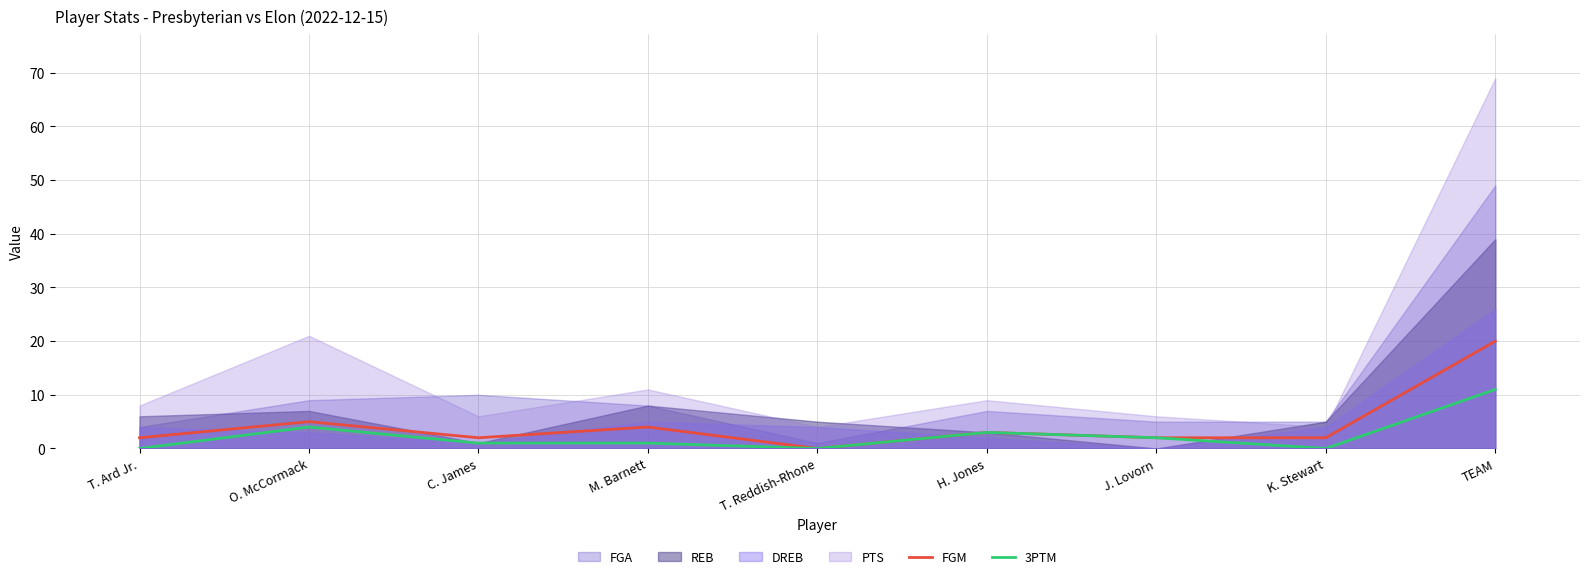

What value does the 3PTM series have at H. Jones?

3